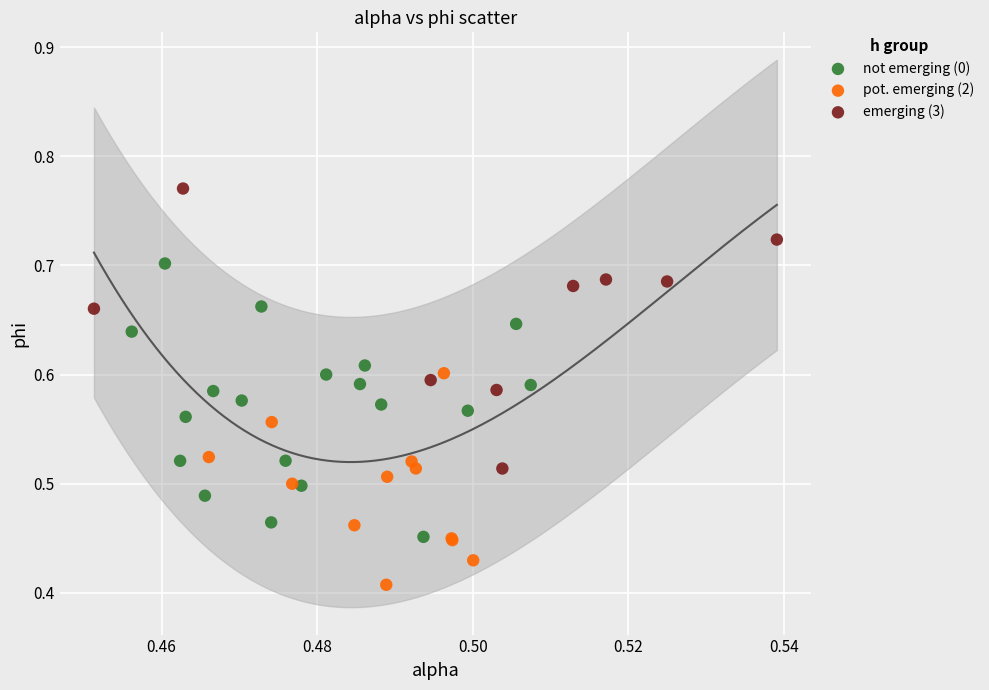

Which series reaches the maximum Y coordinate?

emerging (3)